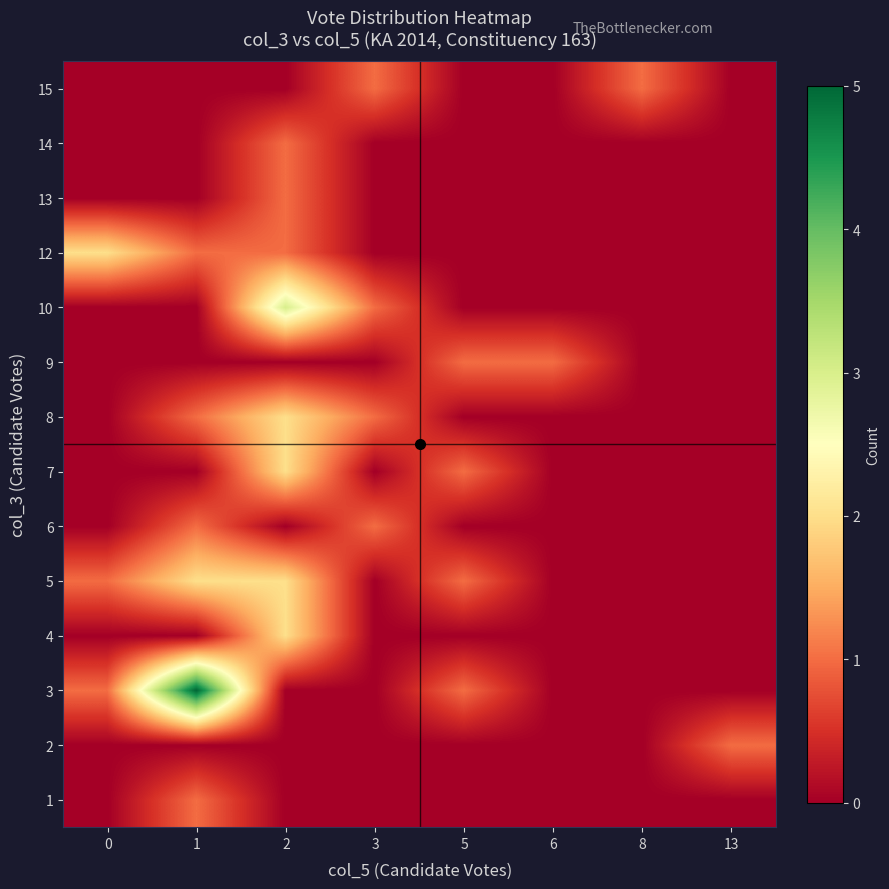

Which category has the highest value across all series?

1